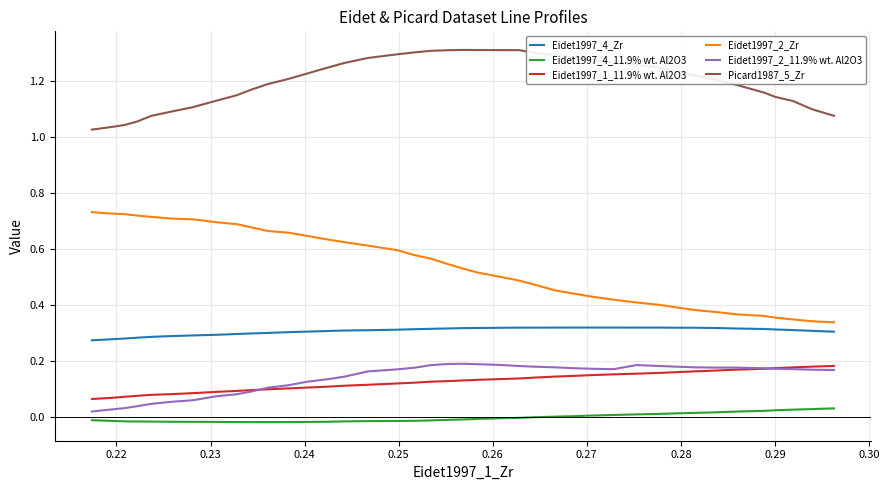

Which series has the widest spread of values?

Eidet1997_2_Zr